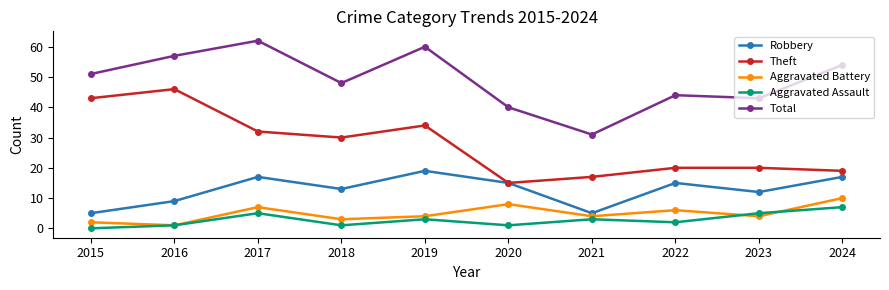

At which category does the chart reach its peak across all series?

2017